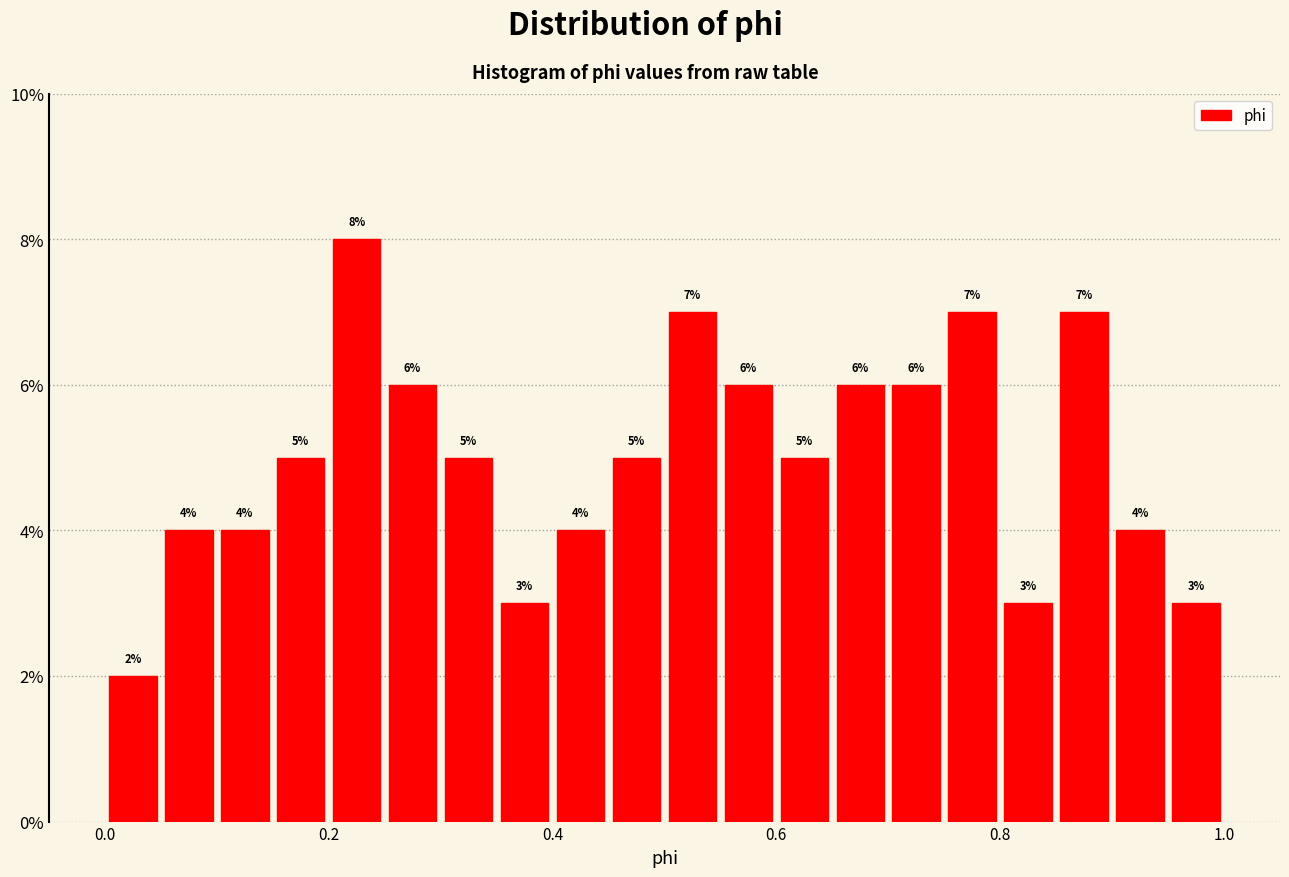

Around what value on the x-axis is the tallest bar? Give the approximate position of its centre, as read against the axis.

0.22